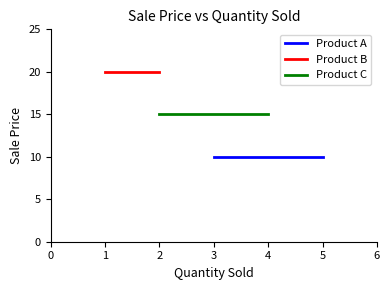

Is it true that Product A equals 6 at 5?

False